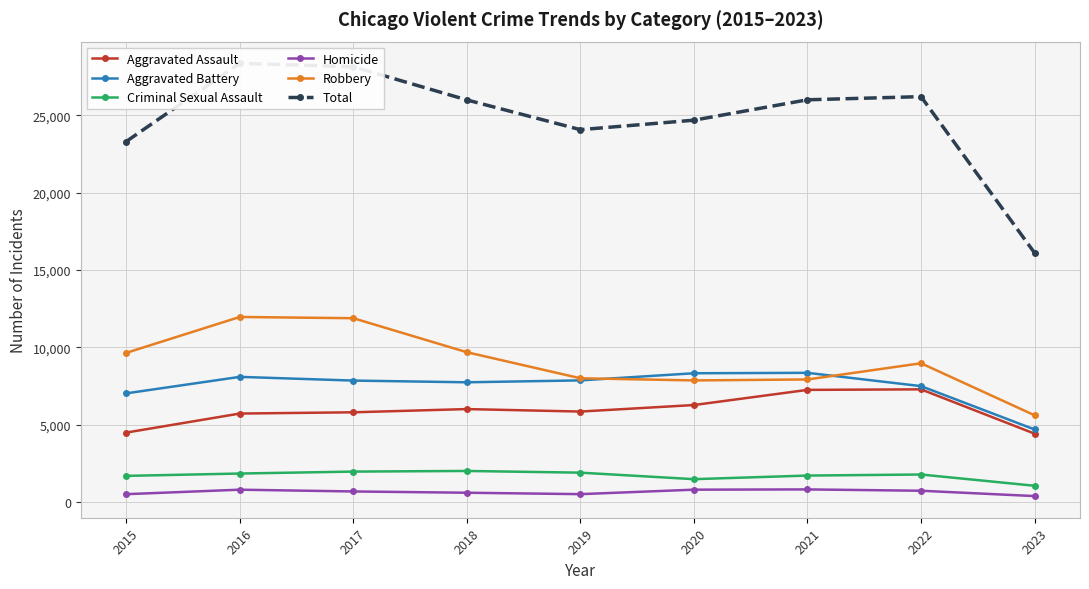

At how many categories does at least one series exceed 5349?

9